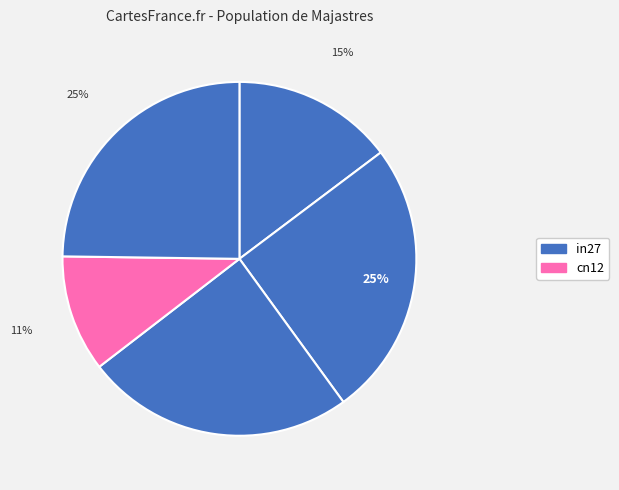

How many slices are in this pie chart?

5